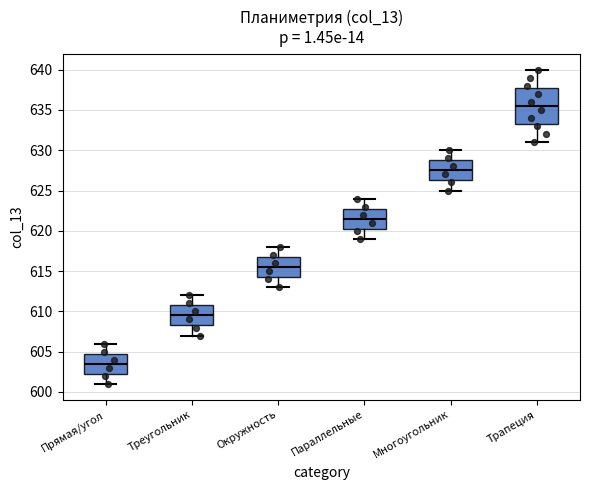

Reading left to right, read every box against the y-axis: the position of its median line, the range the box covers, and the ends of its whiskers. The values are not printed on the chart, so give them approximately, as read against the axis.

Прямая/угол: median 603.5, box 602.5 to 605.0, whiskers 601.0 to 606.0
Треугольник: median 609.5, box 608.5 to 611.0, whiskers 607.0 to 612.0
Окружность: median 615.5, box 614.5 to 617.0, whiskers 613.0 to 618.0
Параллельные: median 621.5, box 620.5 to 623.0, whiskers 619.0 to 624.0
Многоугольник: median 627.5, box 626.5 to 629.0, whiskers 625.0 to 630.0
Трапеция: median 635.5, box 633.5 to 638.0, whiskers 631.0 to 640.0